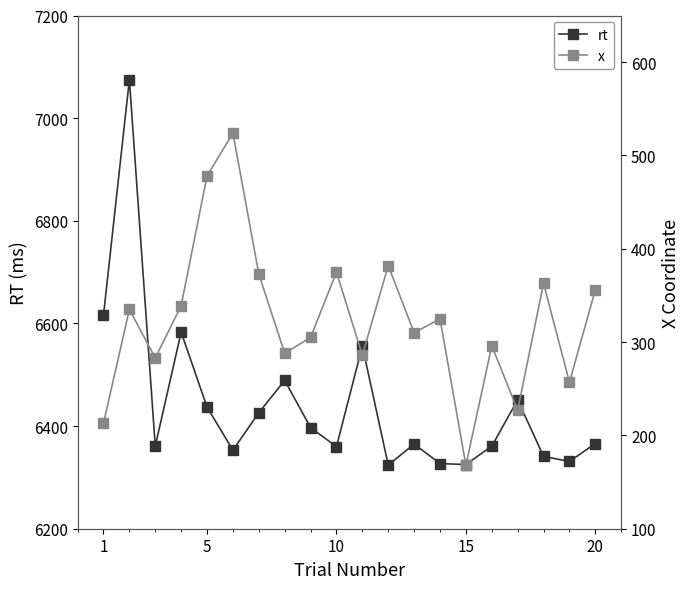

How many interior local peaks does the rt series have?

6